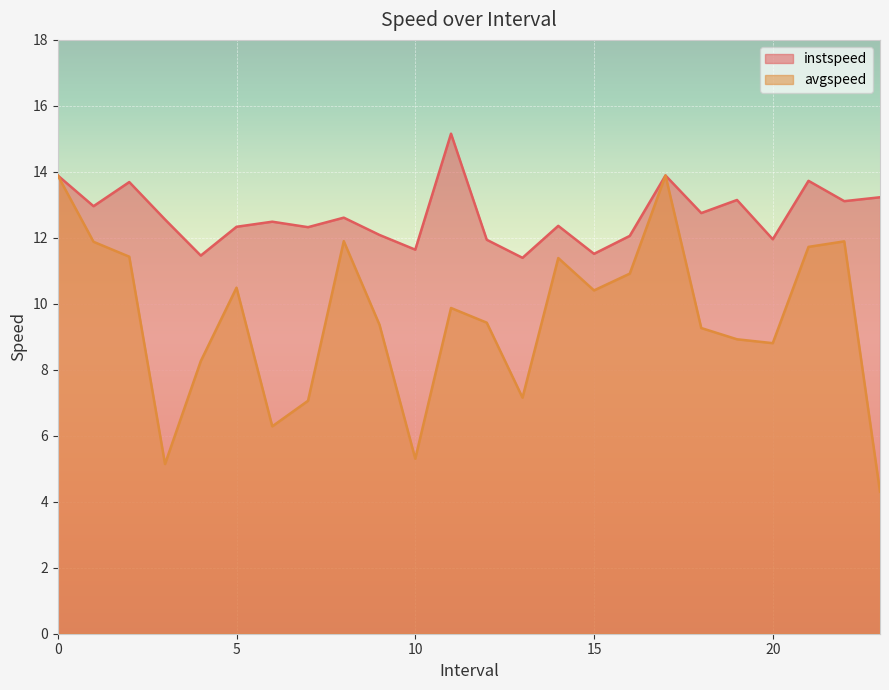

What is the maximum value for instspeed?

15.2